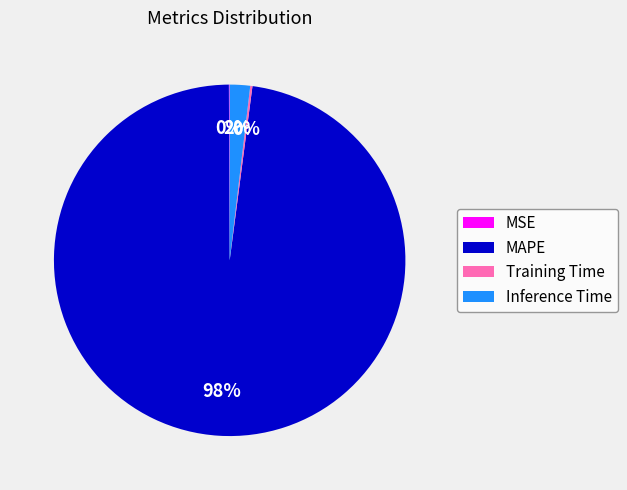

Does any single category account for the majority?

Yes